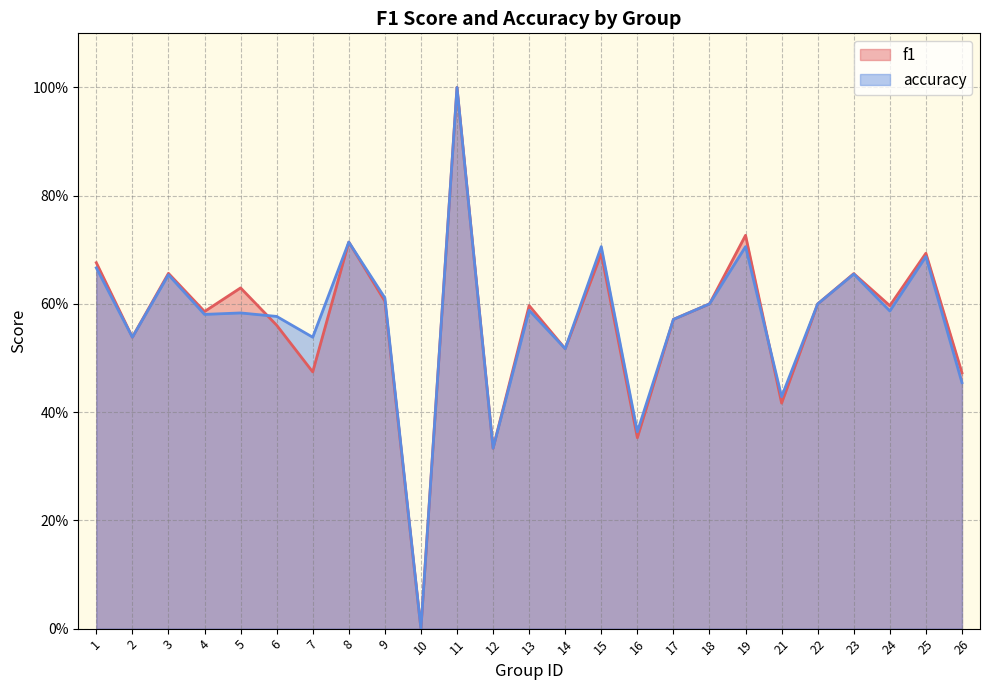

Does the chart have visible grid lines?

Yes